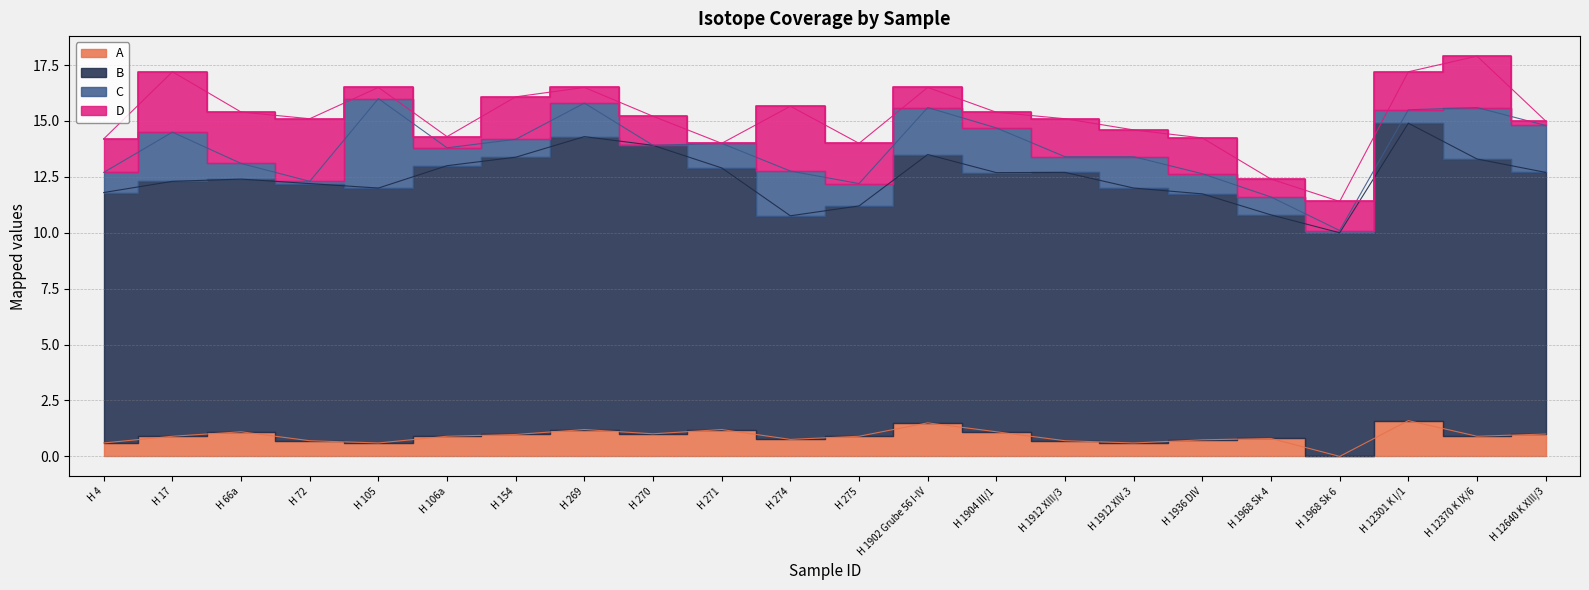

At which category does D reach its first local peak?

H 17